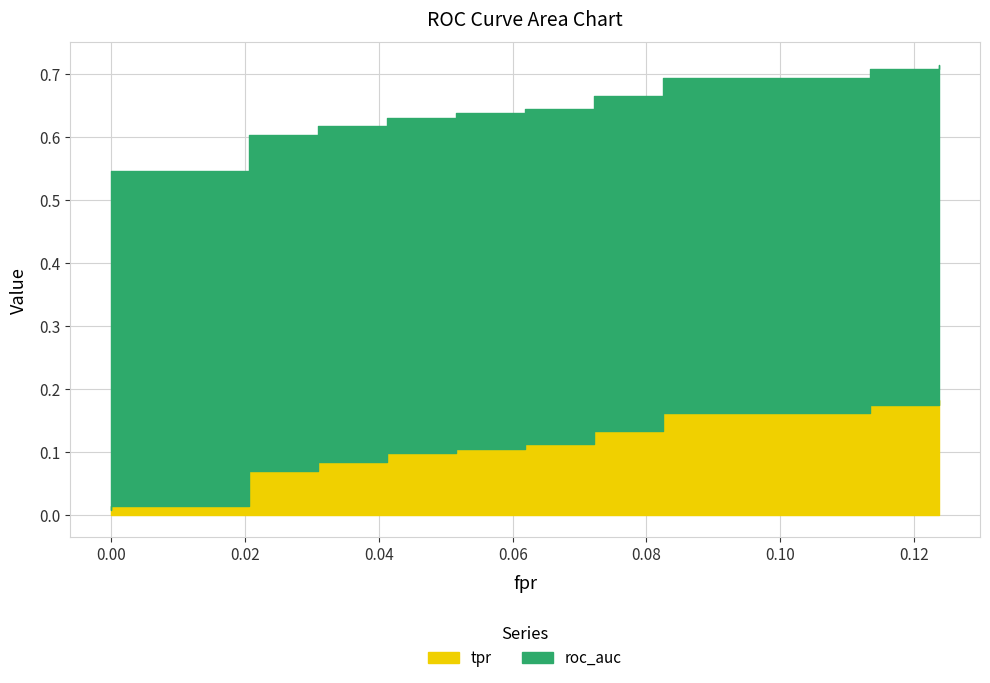

Rank the series by their average value, from lowest to highest.

tpr, roc_auc